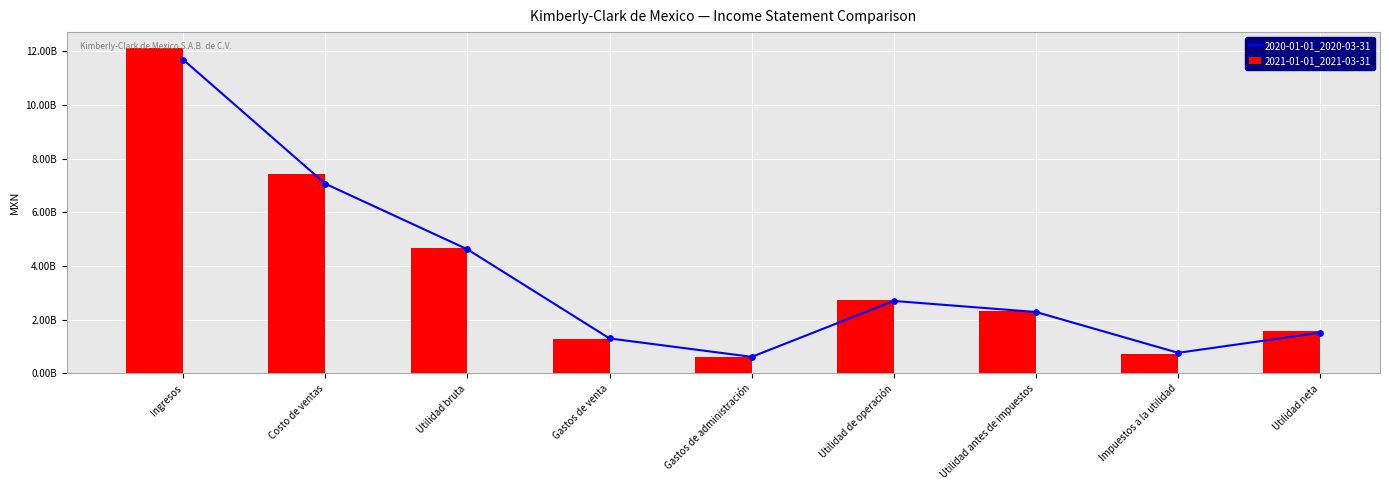

Which series has the largest Y range (max minus min)?

2021-01-01_2021-03-31